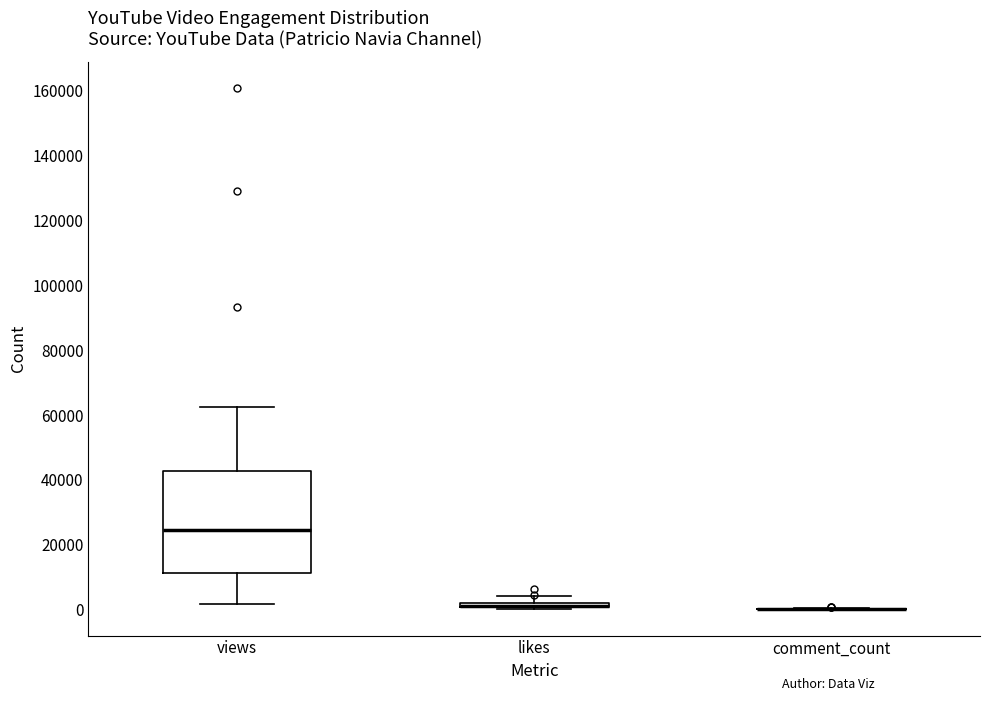

Comparing the boxes themselves (not the whiskers), which one is the tallest?

views